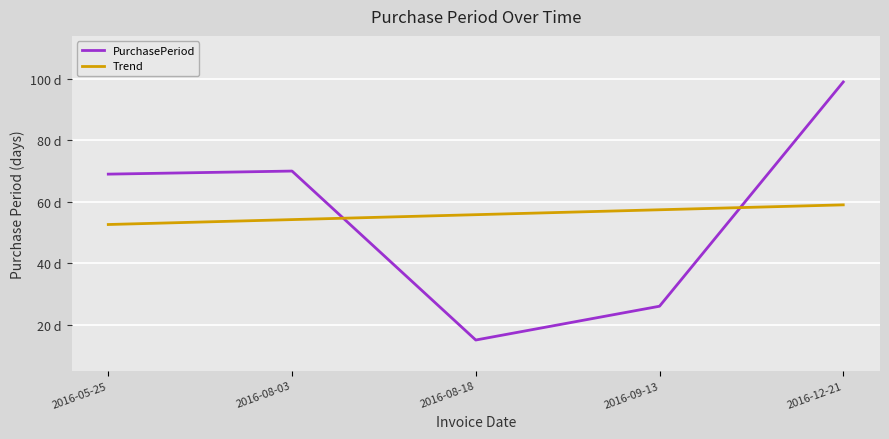

How many intersections are there between PurchasePeriod and Trend?

2